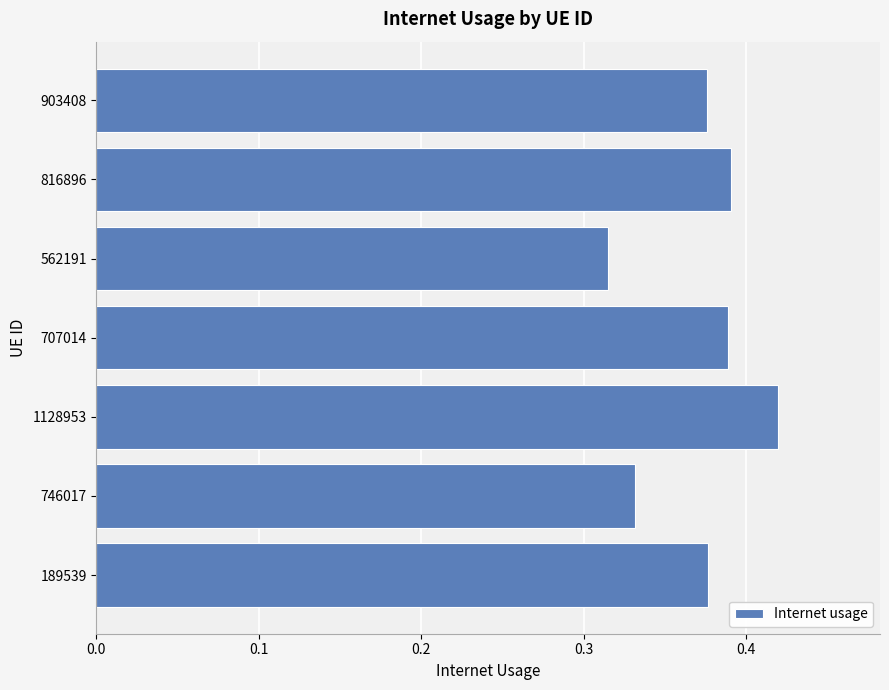

Which label corresponds to the largest value in the chart?

1128953